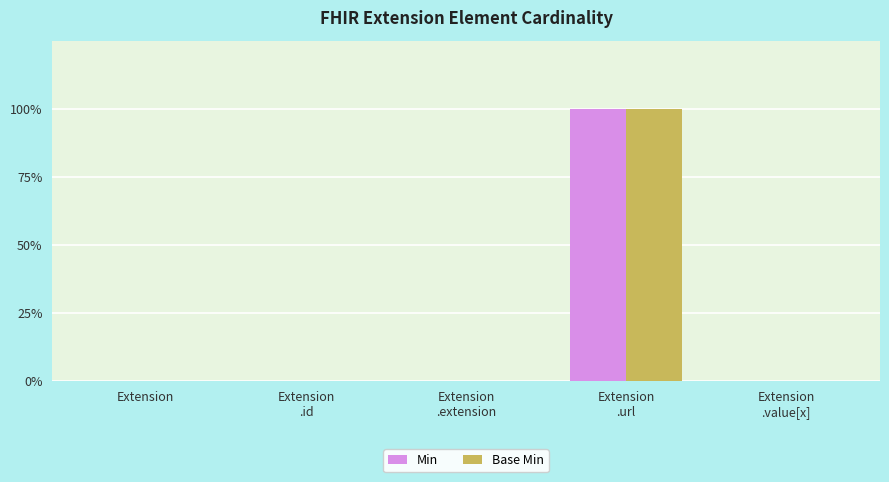

True or false: Min has a value of 0 at Extension.

True